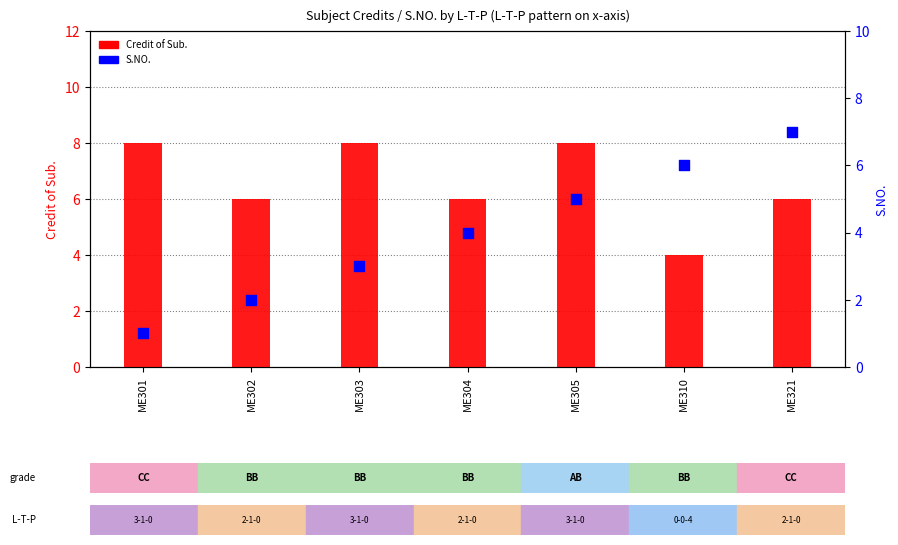

Which series reaches the minimum Y coordinate?

S.NO.